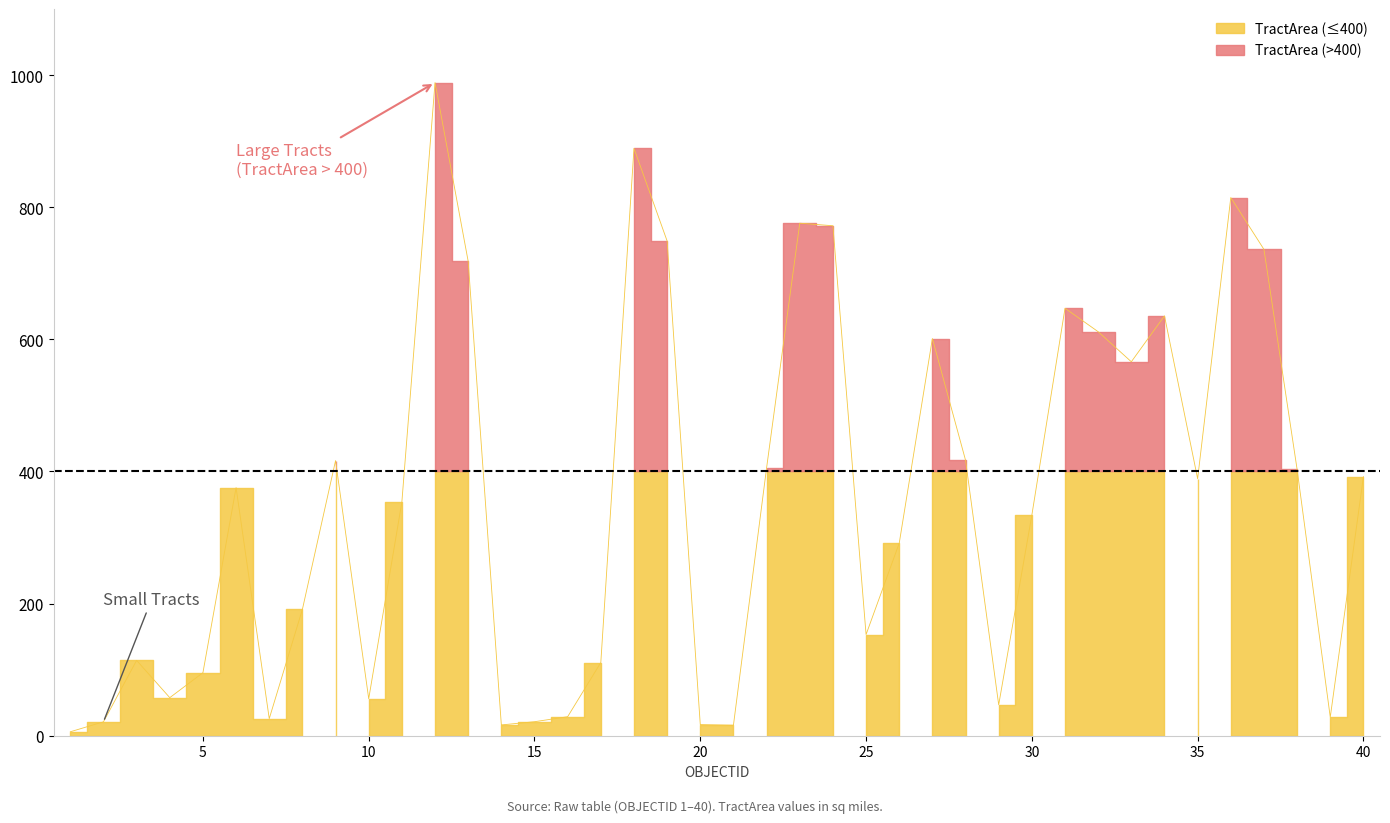

Reading left to right, list all the values displayed in this chart.

6.0	21.0	114.0	57.6	95.4	375.5	25.8	191.2	416.4	55.9	353.8	988.7	718.0	16.3	21.2	28.8	110.8	889.1	748.8	16.8	15.9	405.5	775.8	771.9	153.1	291.4	601.2	417.0	46.8	333.9	647.0	611.5	566.0	635.5	389.0	814.6	736.1	403.1	28.0	392.2